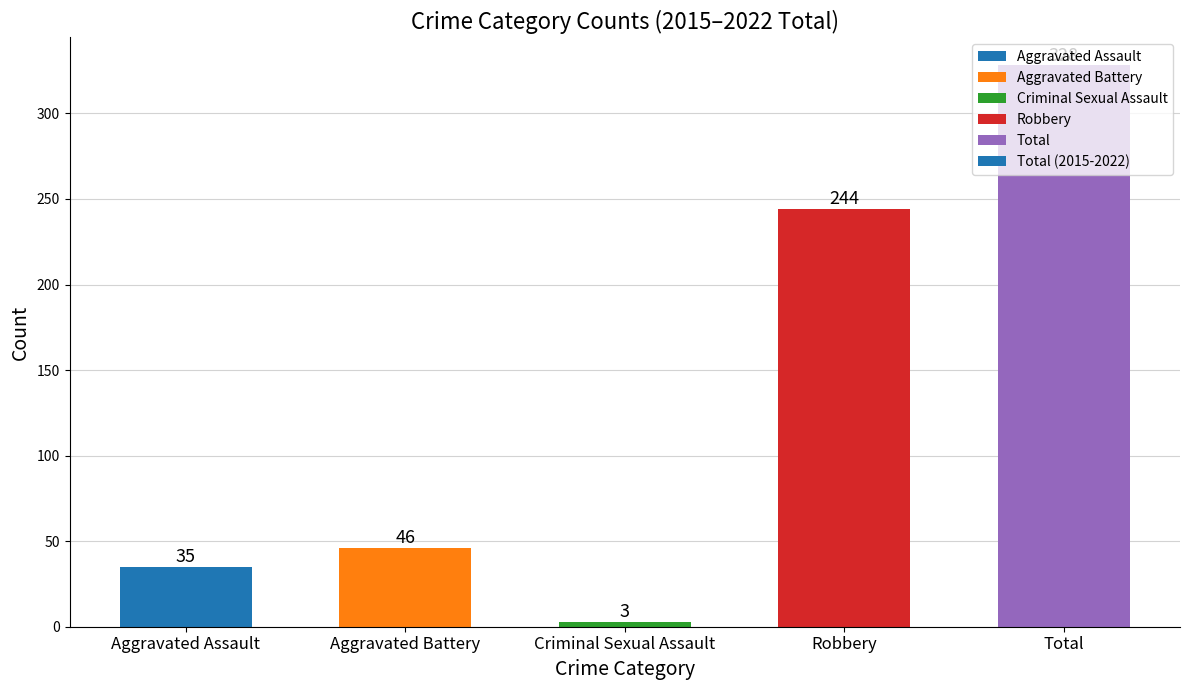

Read the value at Criminal Sexual Assault.

3